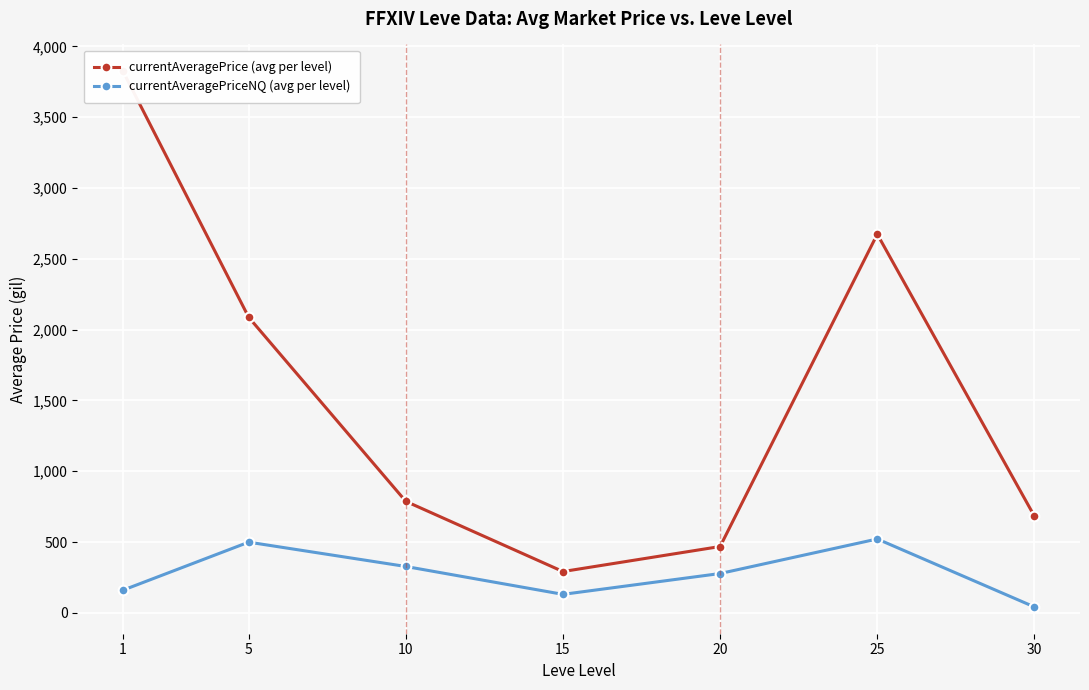

What is the average value of the currentAveragePrice (avg per level) series?

1545.3